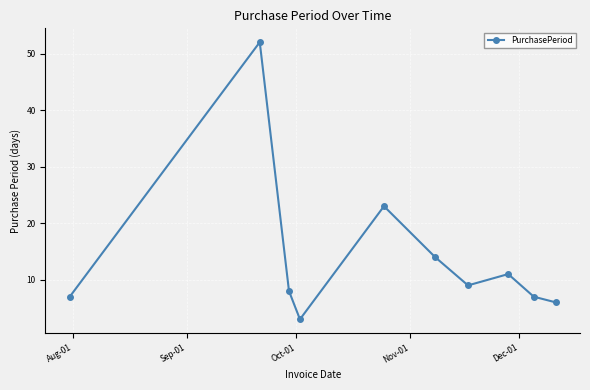

True or false: there are more than 2 points higher than both neighbors.

True